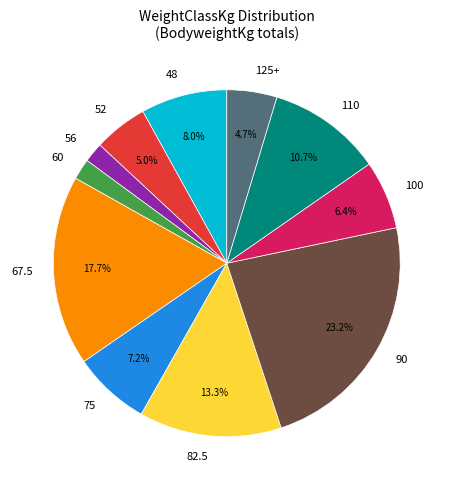

To the nearest percent, what percentage of the pie is 100?

6%